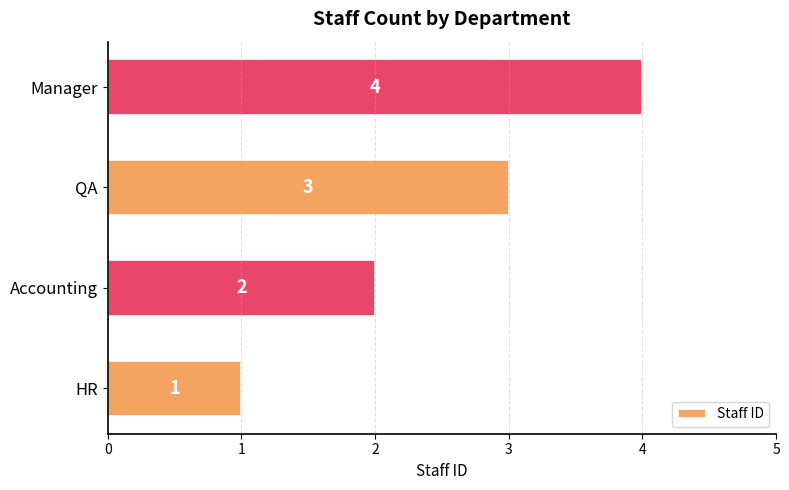

How many values are below 3?

2